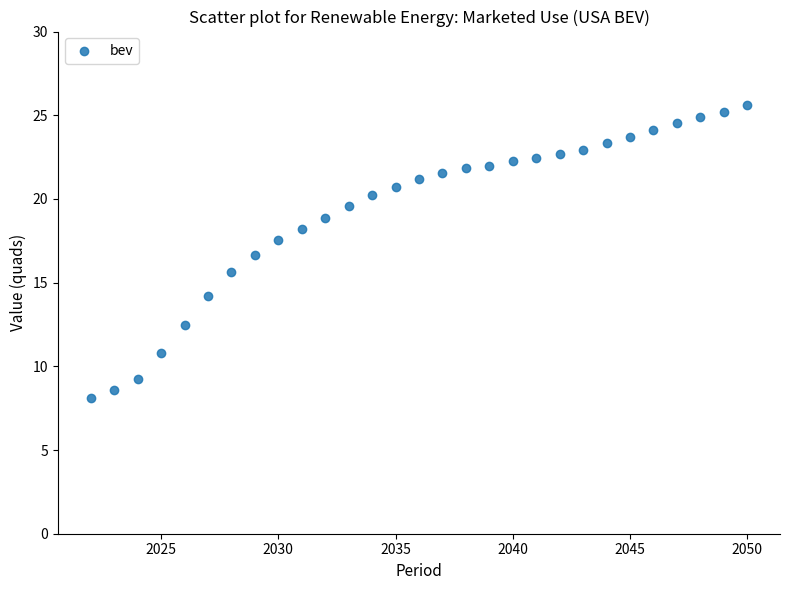

What is the range of Y values (max minus min)?

17.5